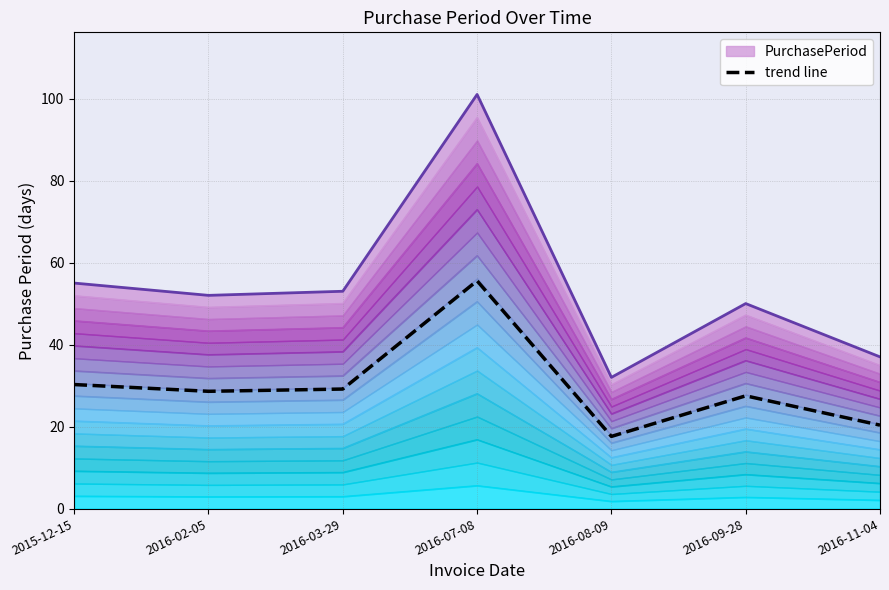

How many interior local valleys (lower than both neighbors) does the data have?

2